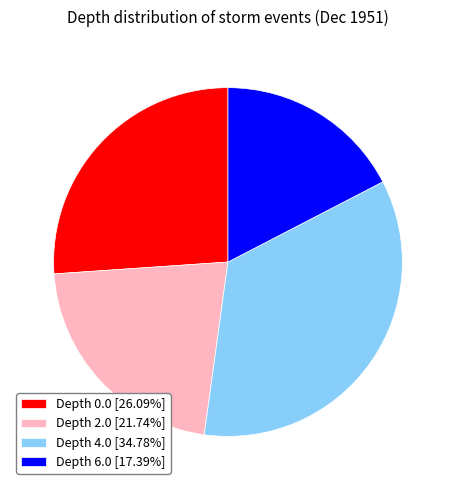

Approximately how many times larger is the value at Depth 2.0 [21.74%] compared to Depth 6.0 [17.39%]?

1.3